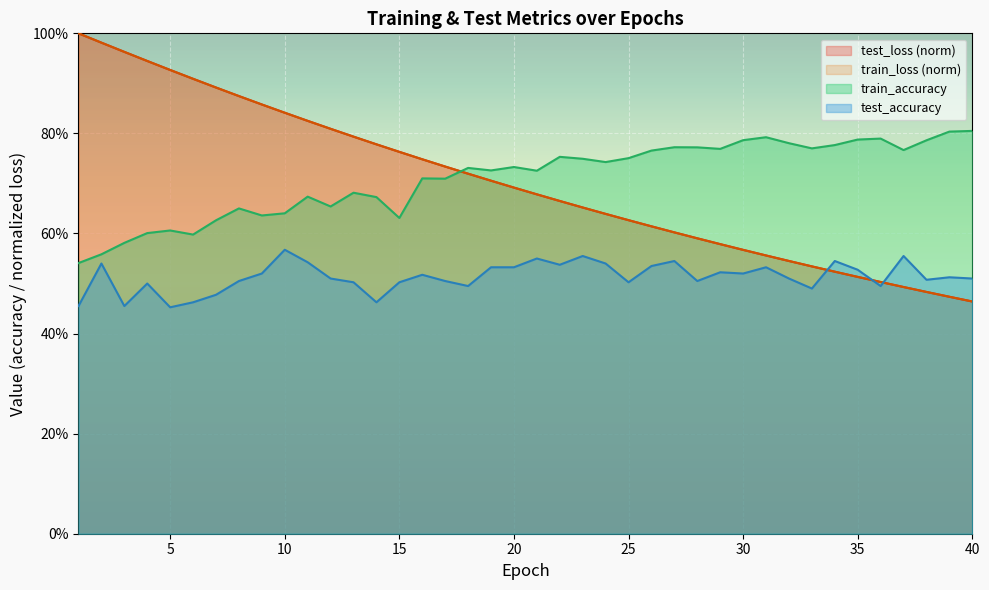

Is it true that test_accuracy equals 0.6 at 23?

True